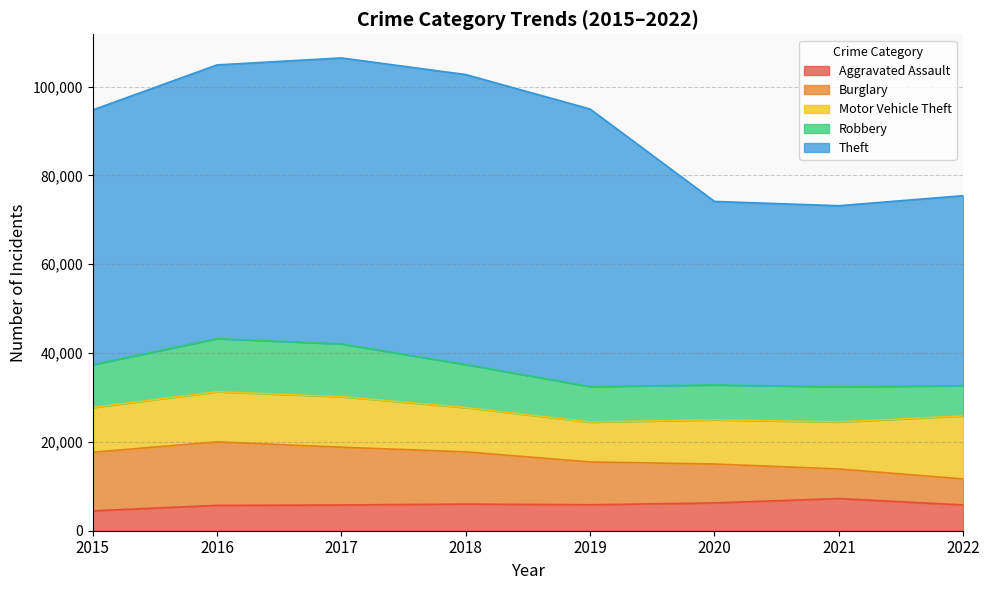

Rank the categories by Motor Vehicle Theft value from lowest to highest.

2019, 2020, 2018, 2015, 2021, 2016, 2017, 2022